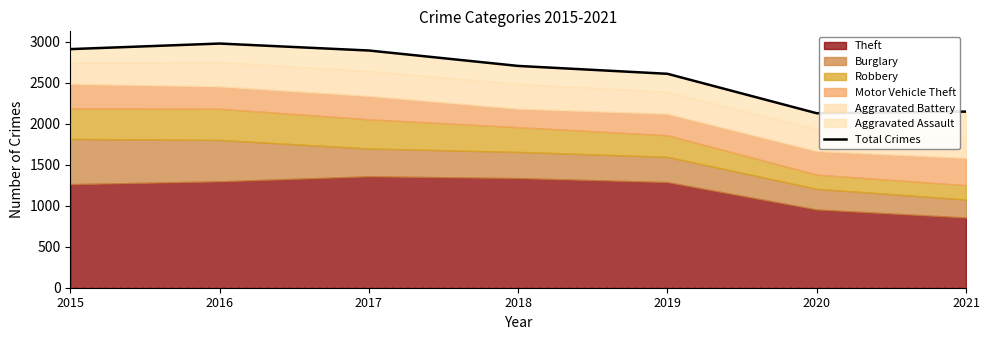

Where is the first local minimum?

2020